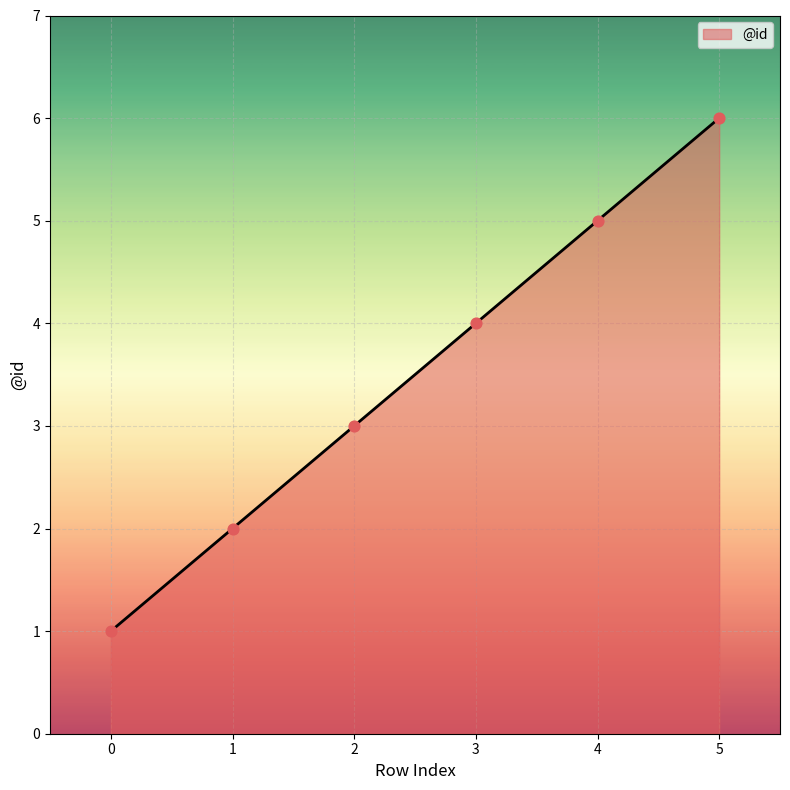

Which has a higher value, 0 or 5?

5